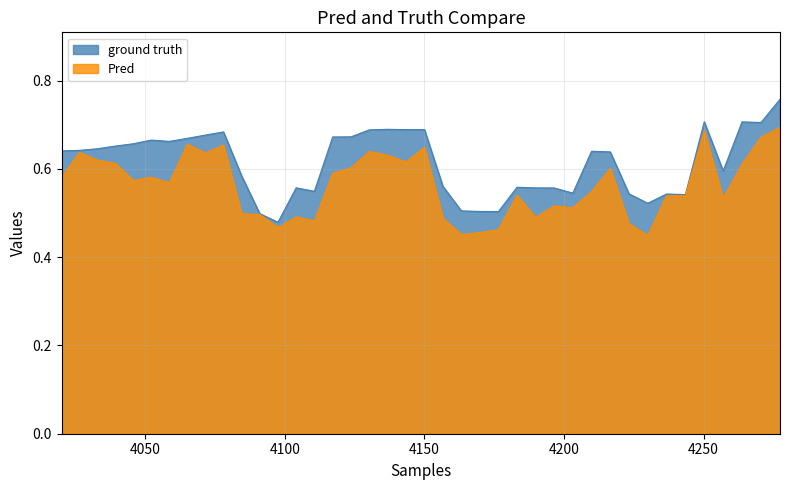

Rank the series by their average value, from highest to lowest.

ground truth, Pred